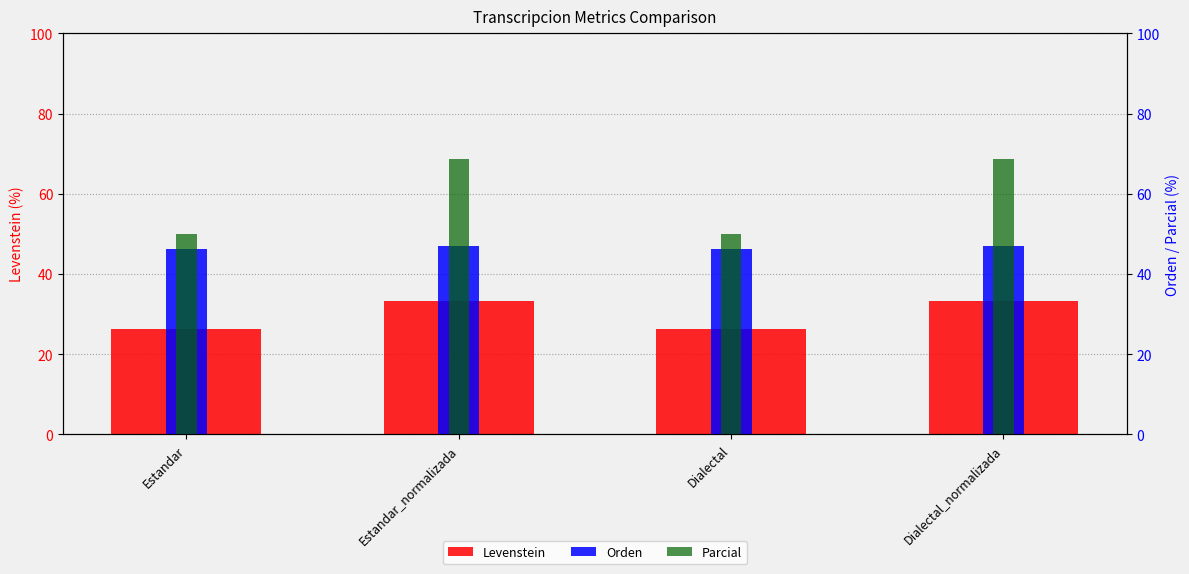

Where does the Parcial series first go above 68?

Estandar_normalizada